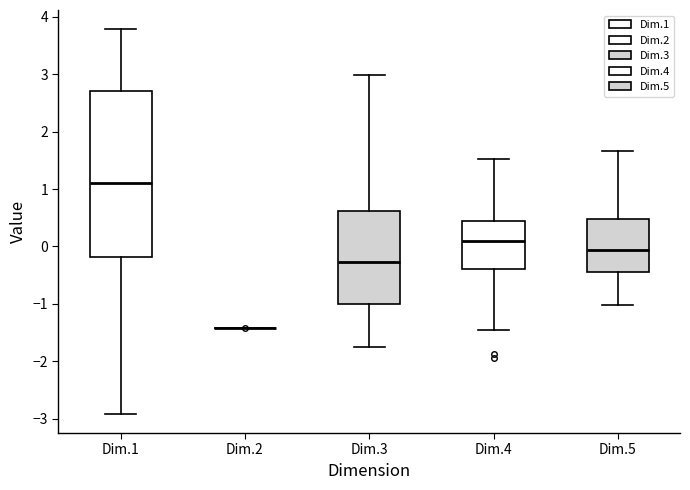

Reading left to right, read every box against the y-axis: the position of its median line, the range the box covers, and the ends of its whiskers. The values are not printed on the chart, so give them approximately, as read against the axis.

Dim.1: median 1.1, box -0.2 to 2.7, whiskers -2.9 to 3.8
Dim.2: box collapsed to a line at -1.4, whiskers -1.4 to -1.4
Dim.3: median -0.3, box -1.0 to 0.6, whiskers -1.8 to 3.0
Dim.4: median 0.1, box -0.4 to 0.4, whiskers -1.5 to 1.5
Dim.5: median -0.1, box -0.4 to 0.5, whiskers -1.0 to 1.7